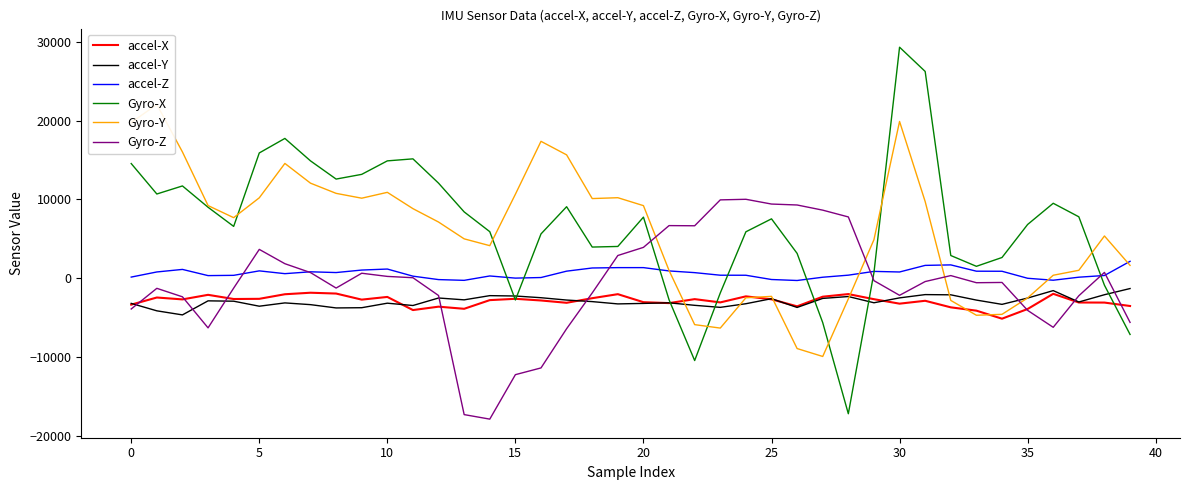

List the series in order of their peak value, lowest first.

accel-X, accel-Y, accel-Z, Gyro-Z, Gyro-Y, Gyro-X